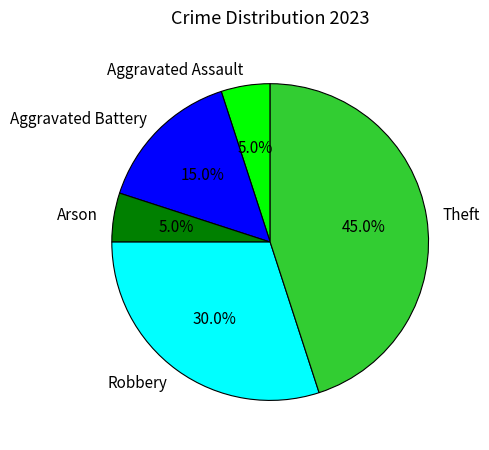

Approximately how many times larger is the value at Robbery compared to Aggravated Assault?

6.0